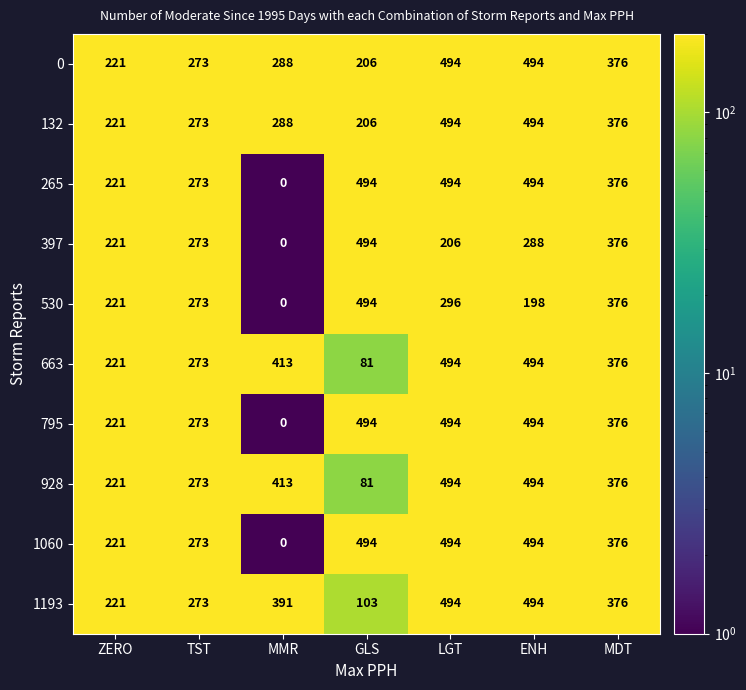

Is the value of 795 at MDT greater than the value of 132 at ZERO?

Yes